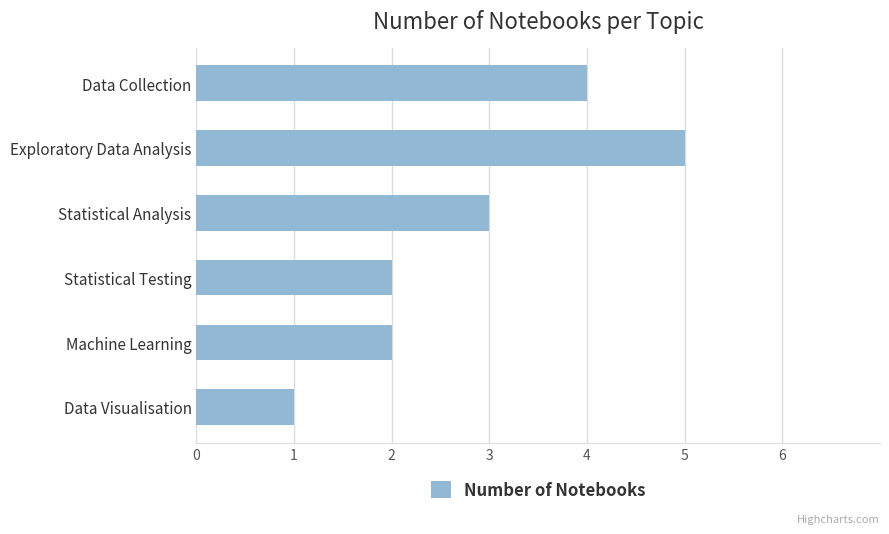

The chart shows a value of 2 at Data Visualisation. True or false?

False